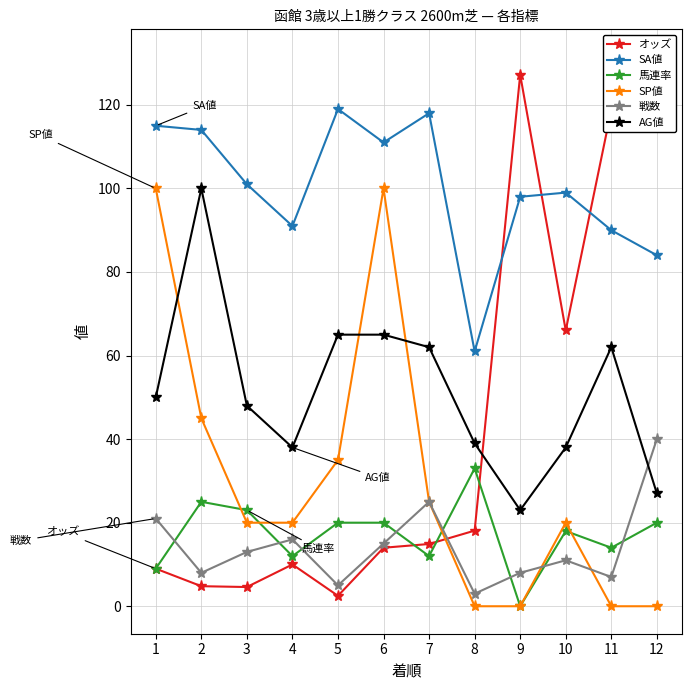

What is the sum of all AG値 values?

617